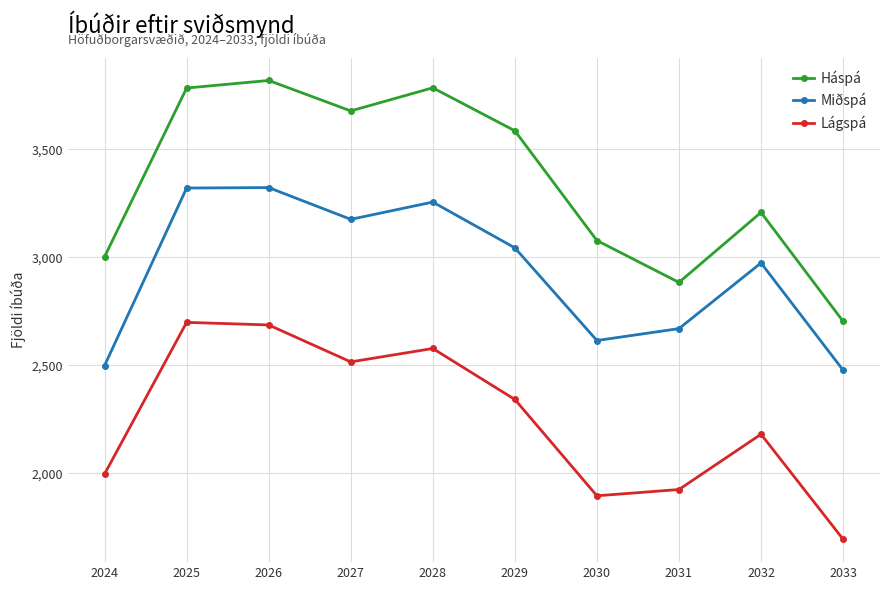

What is the difference between the highest and lowest values at 2026?

1132